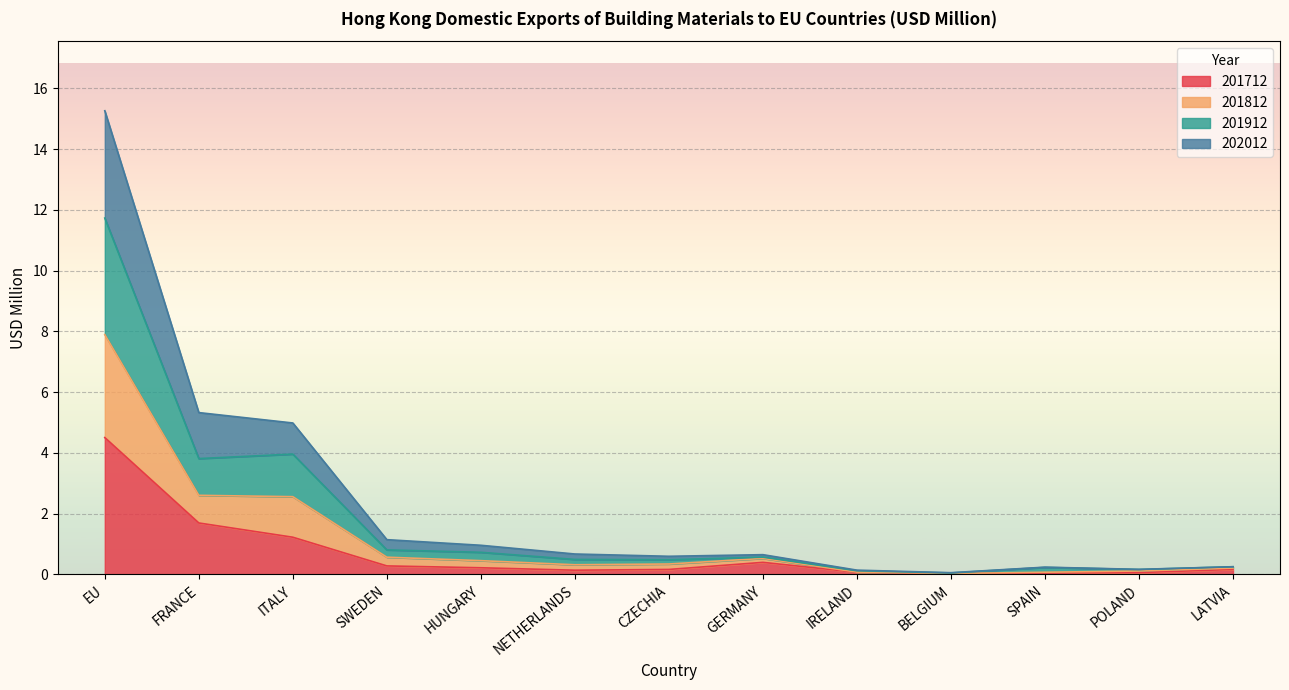

At which category is the sum across all series the highest?

EU